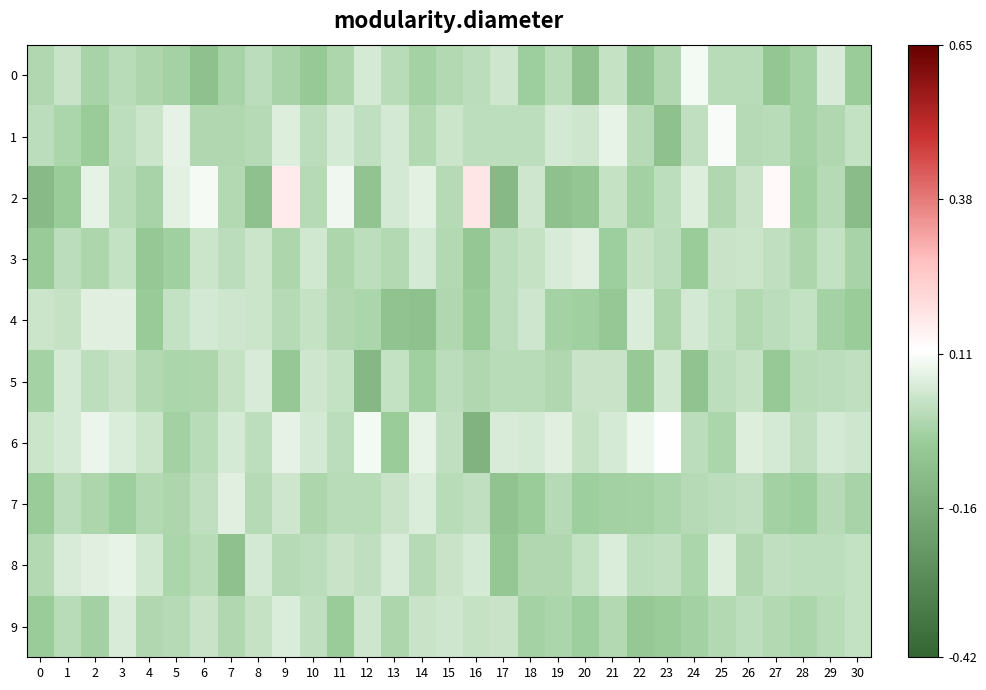

Which has a higher value, 10 or 25?

25